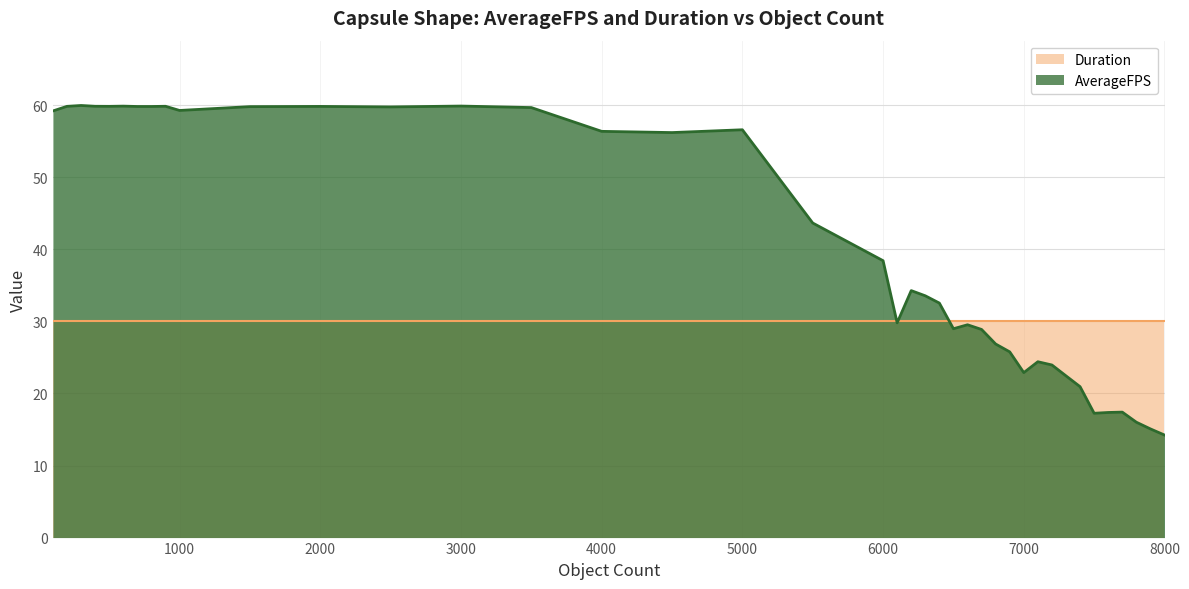

What is the greatest value displayed?

60.0